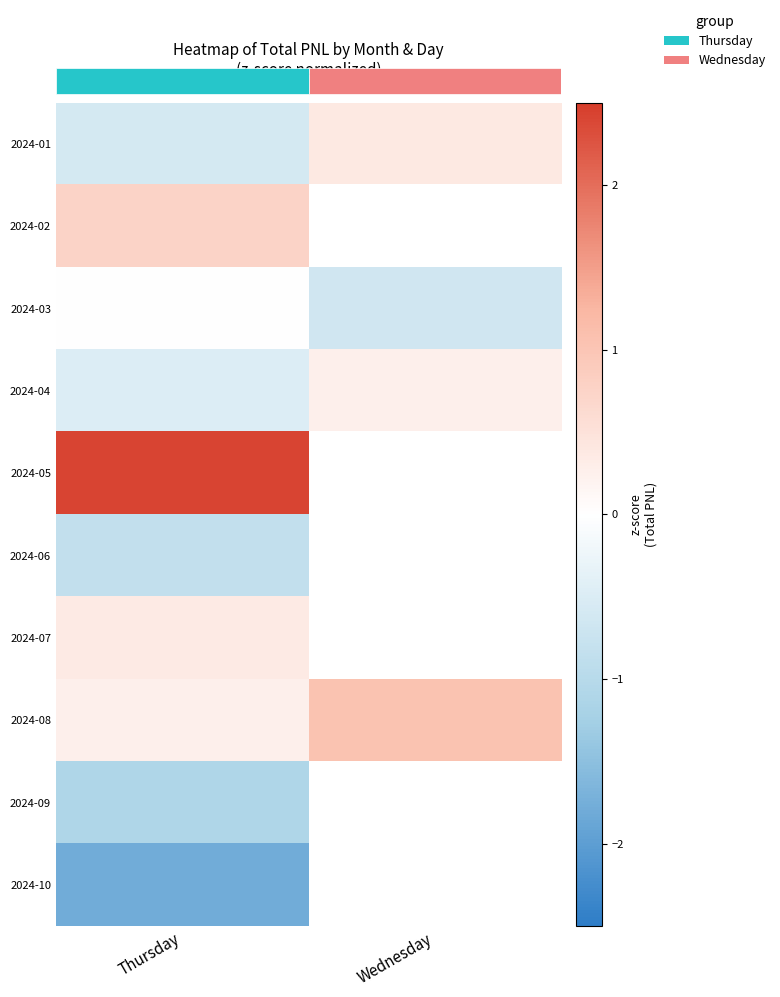

At how many categories does at least one series exceed 0?

2